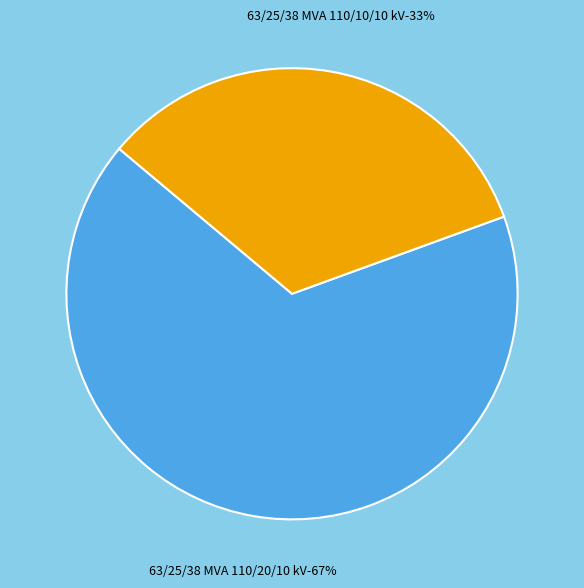

Rank the categories by value from highest to lowest.

63/25/38 MVA 110/20/10 kV, 63/25/38 MVA 110/10/10 kV